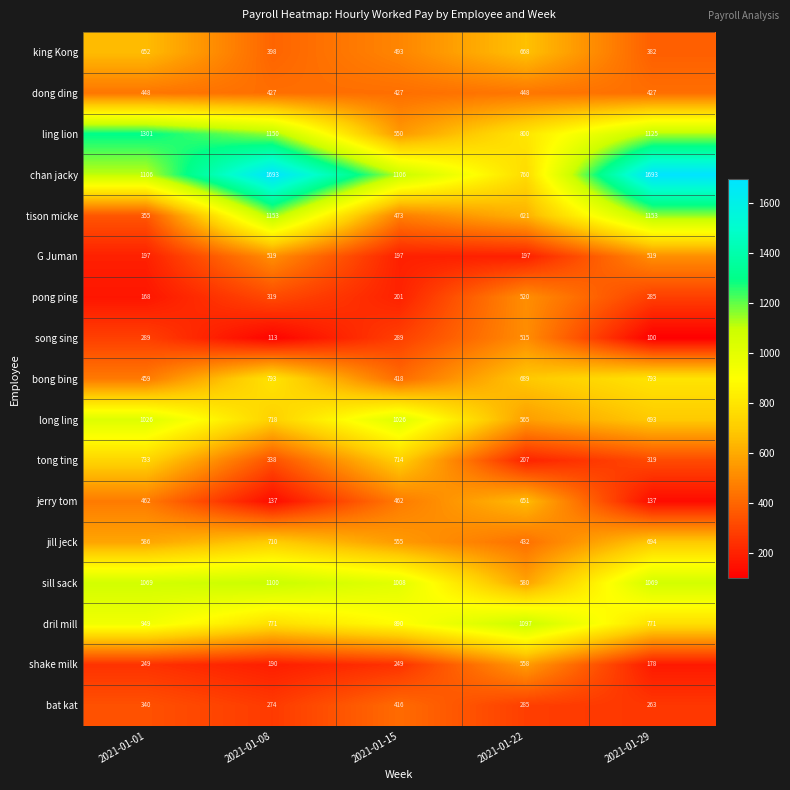

What is the sum of the jill jeck values at 2021-01-08 and 2021-01-29?

1404